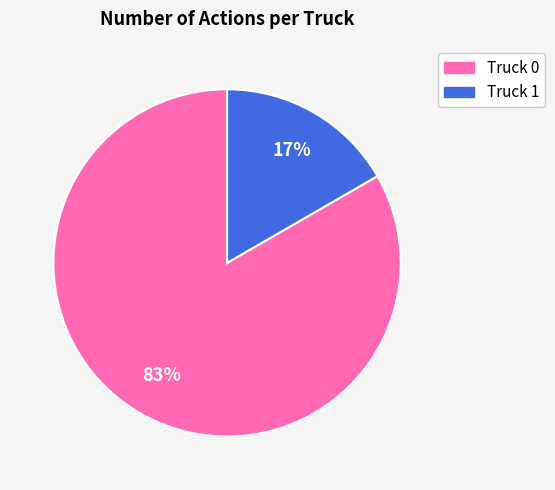

To the nearest percent, what is the combined percentage of Truck 0 and Truck 1?

100%